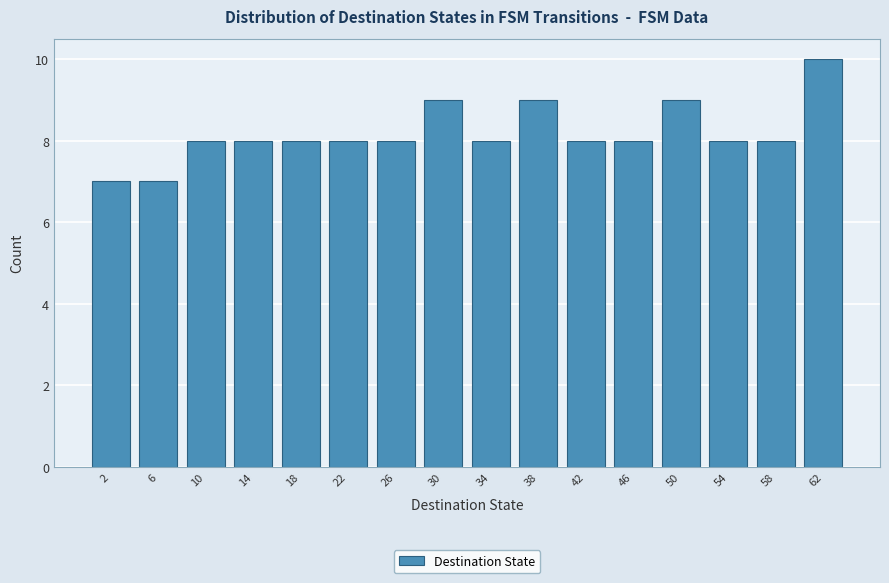

Which range on the x-axis has the tallest bar?

60 to 64